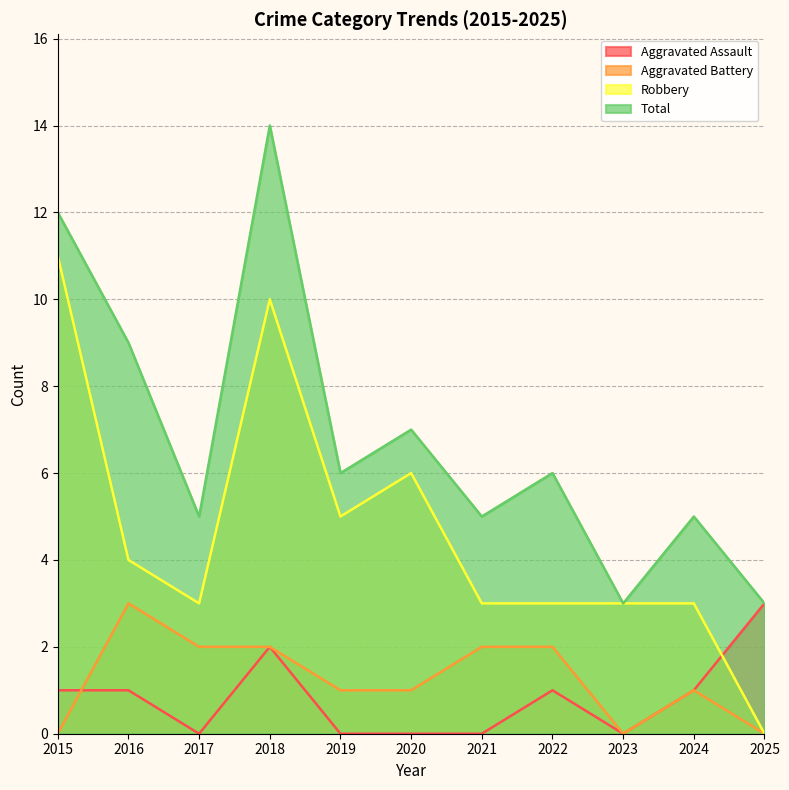

At how many categories does at least one series exceed 8?

3